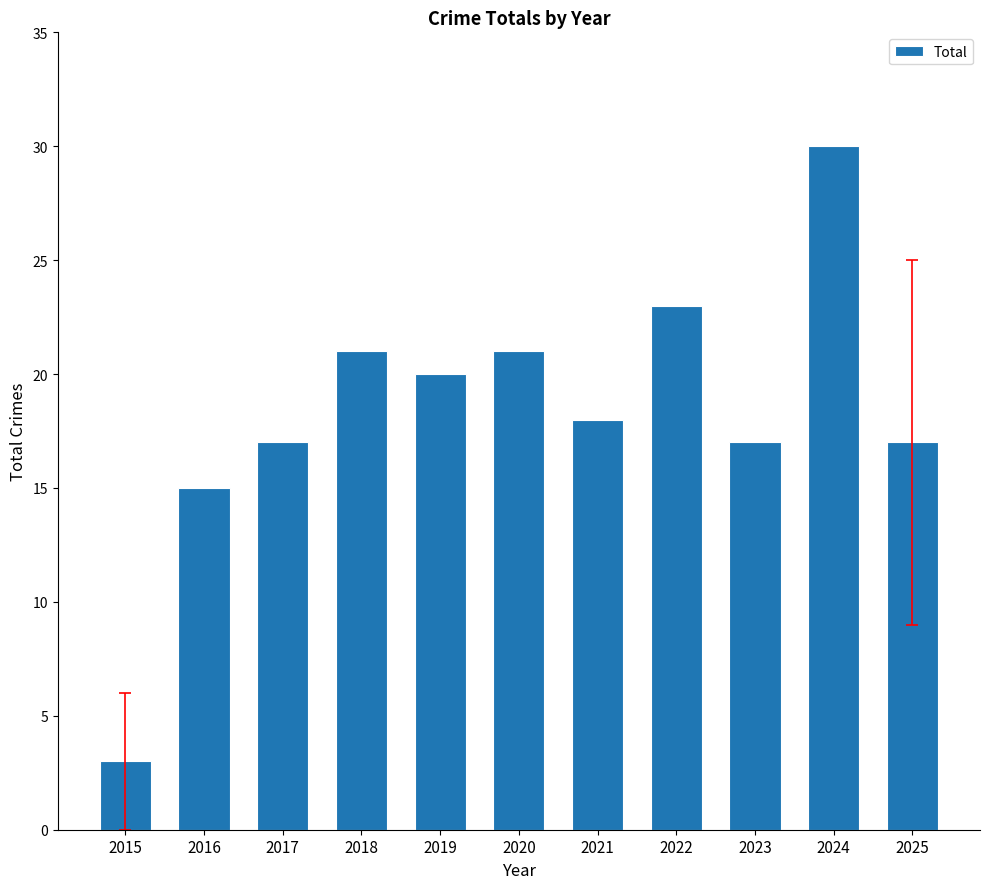

Is it true that the value at 2023 is 26?

False